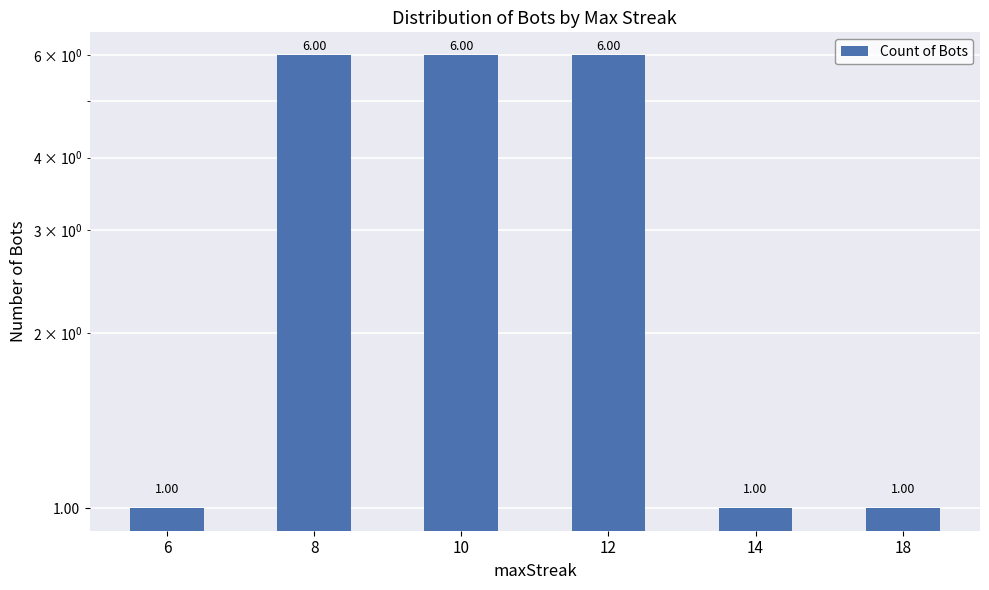

What is the sum of the values at 14 and 8?

7